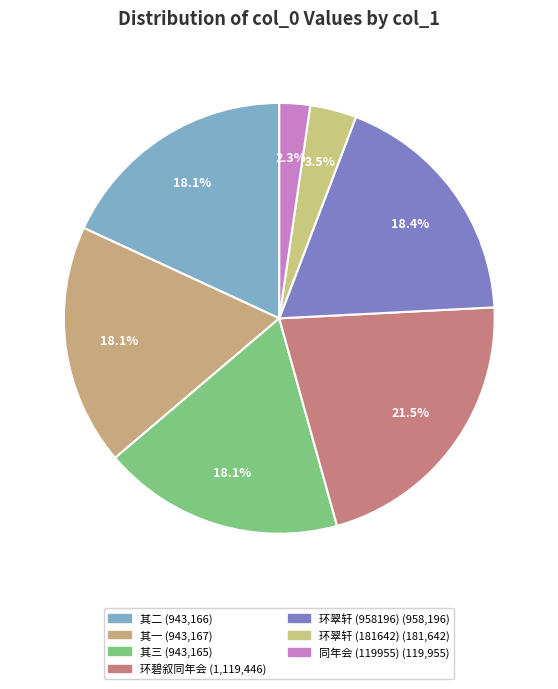

How many segments does this pie chart have?

7